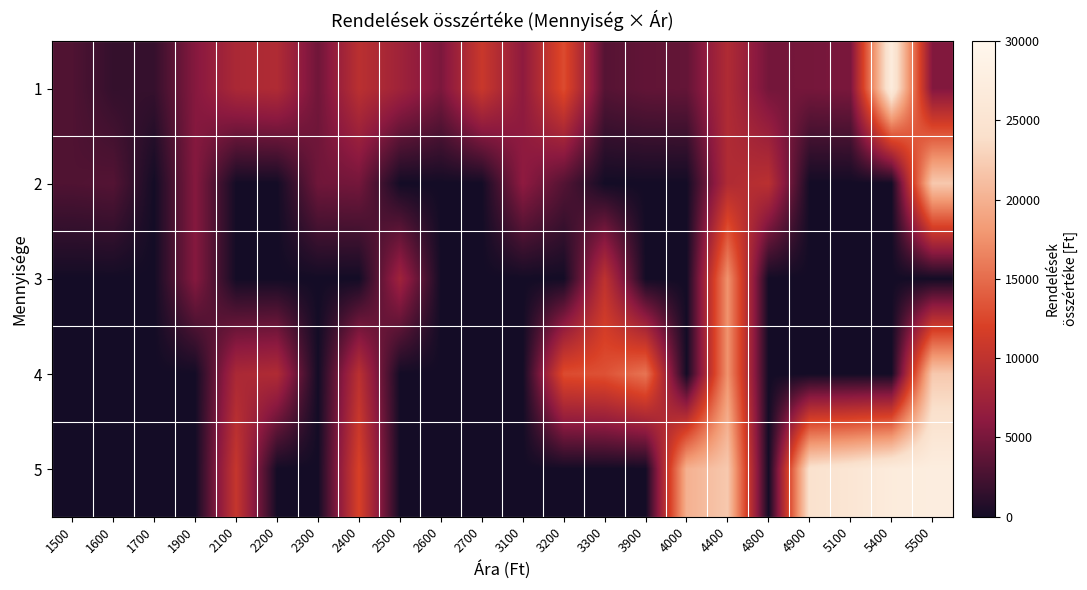

Which series has the largest total across all categories?

5